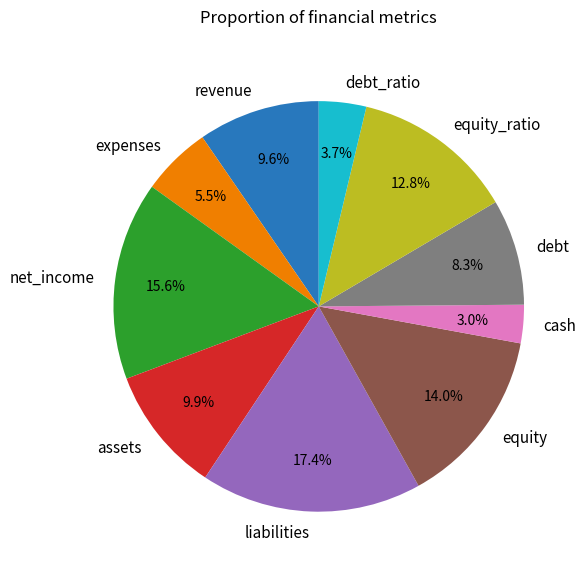

Is equity_ratio the majority of the pie?

No